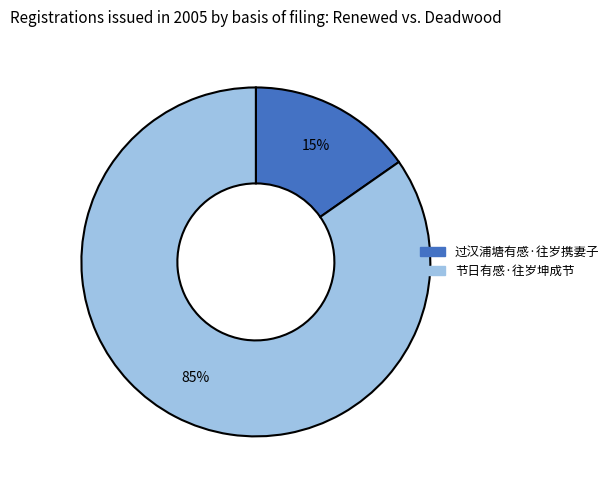

Do 节日有感·往岁坤成节 and 过汉浦塘有感·往岁携妻子 together represent more than half of the pie?

Yes